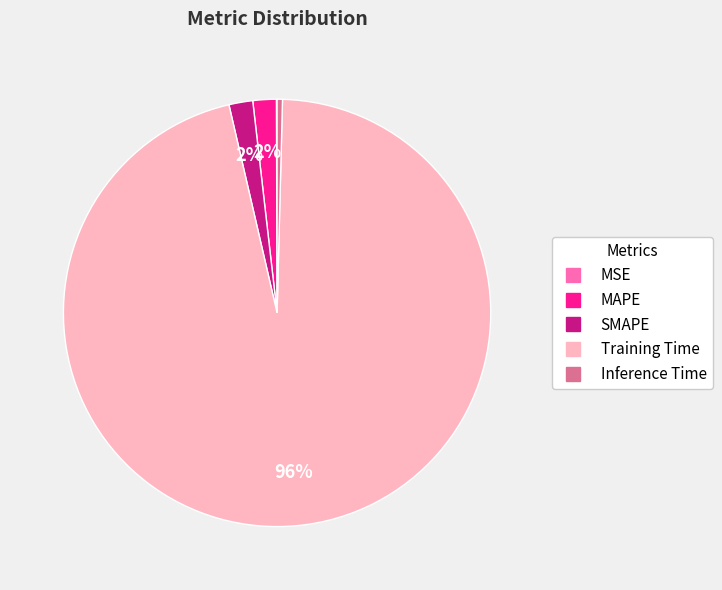

What percentage is the Training Time slice, to the nearest percent?

96%